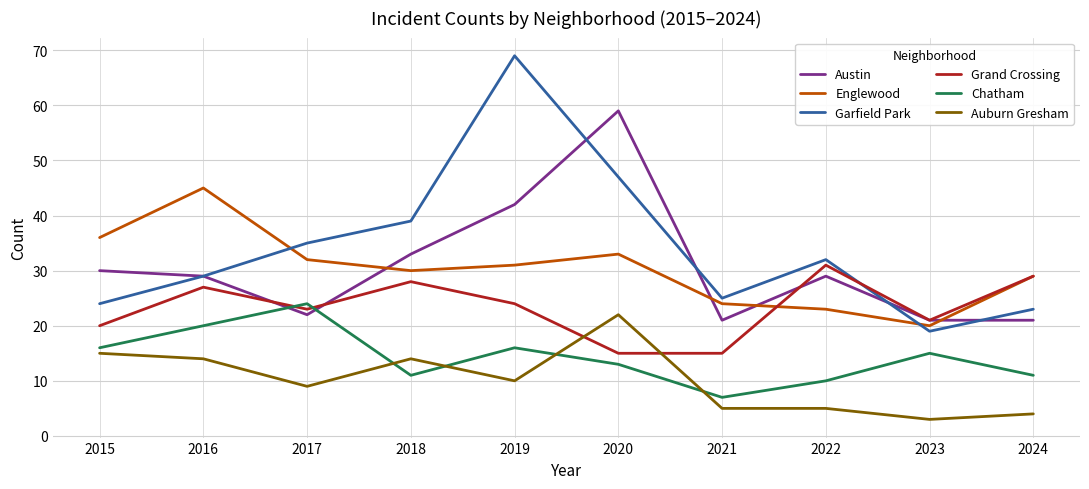

Where is Austin nearest to the value 40?

2019